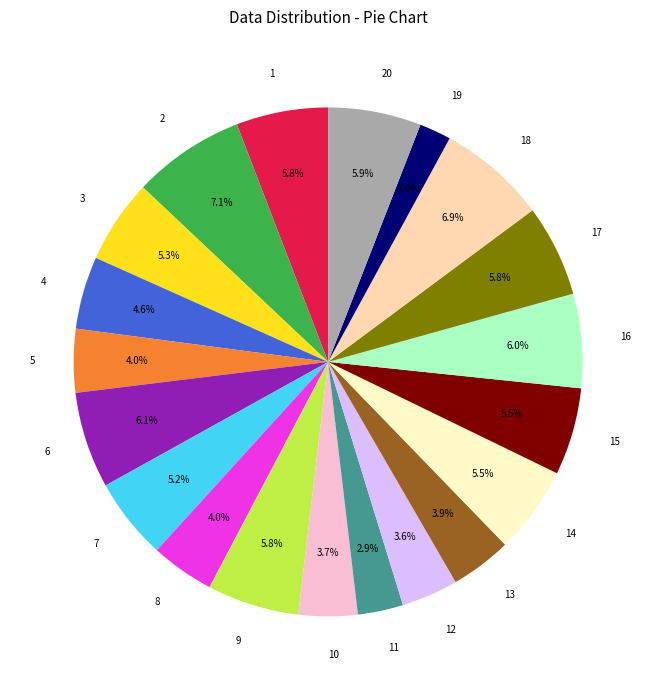

Does 5 represent more than half of the total?

No